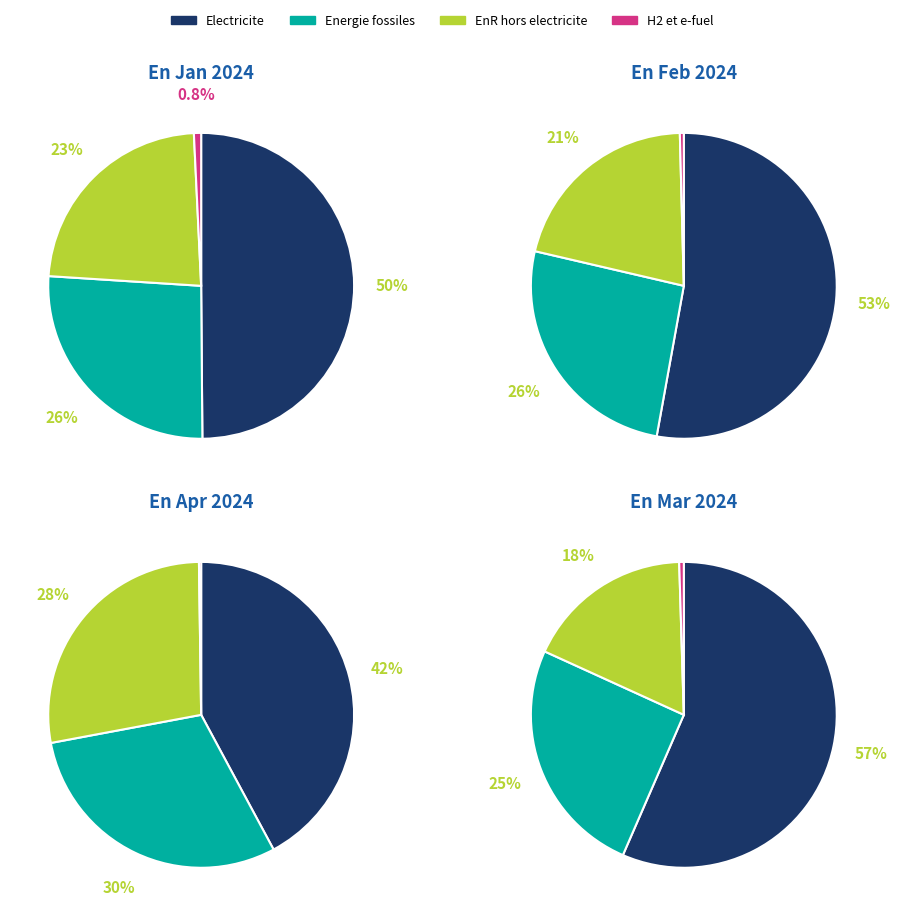

Between 4 and 5, which series saw the biggest shift?

EnR hors electricite